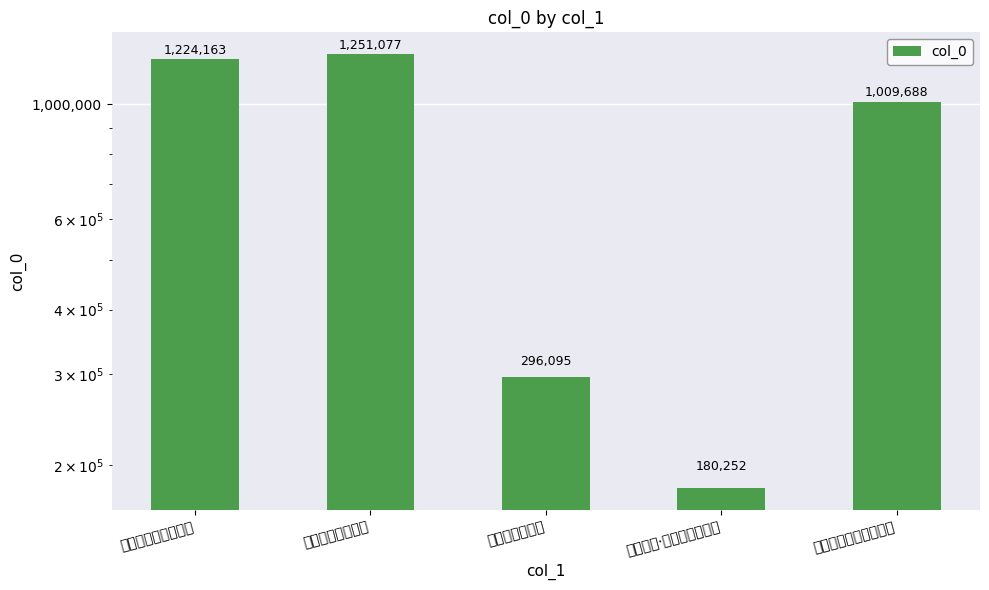

Reading left to right, what are all the values shown in this chart?

题火涉不花同知画像=1224163	题瓜尔佳同知画像=1251077	题沈剑知画蕉实=296095	次大人韵·盘礡谁知画史真=180252	小师正知画师顶相请赞=1009688